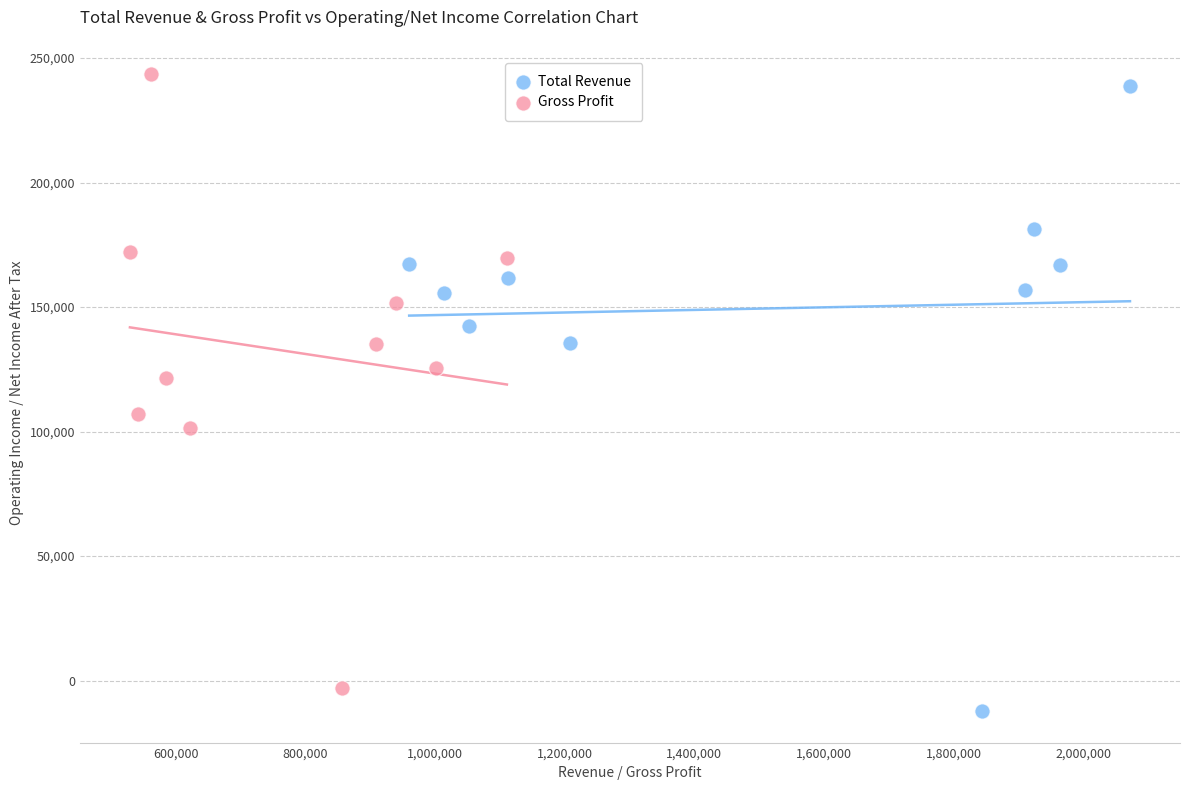

Which series reaches the maximum Y coordinate?

Gross Profit